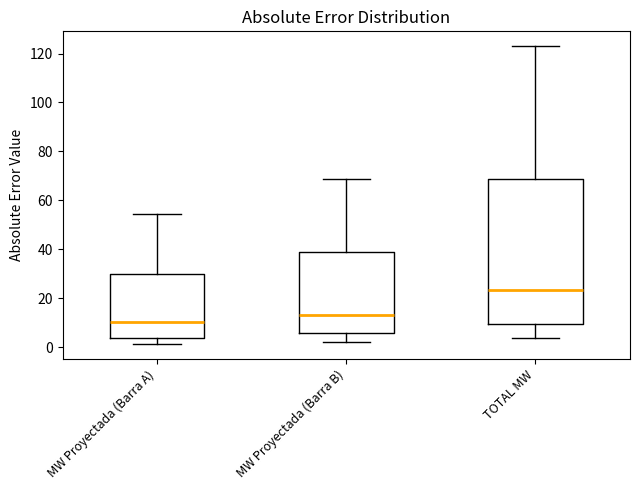

Which box is the tallest, from its lower edge to its upper edge?

TOTAL MW